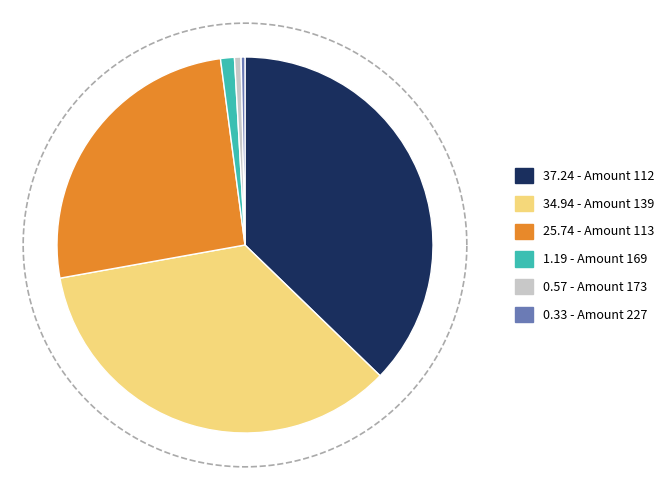

What is the largest slice in the pie chart?

112